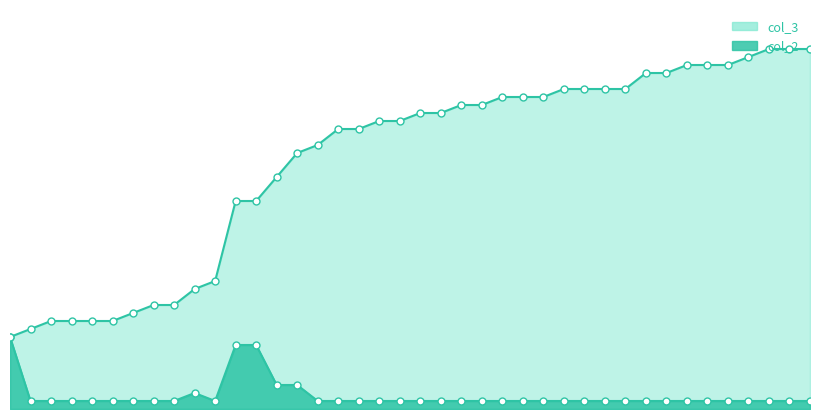

Which series reaches the minimum Y coordinate?

col_2